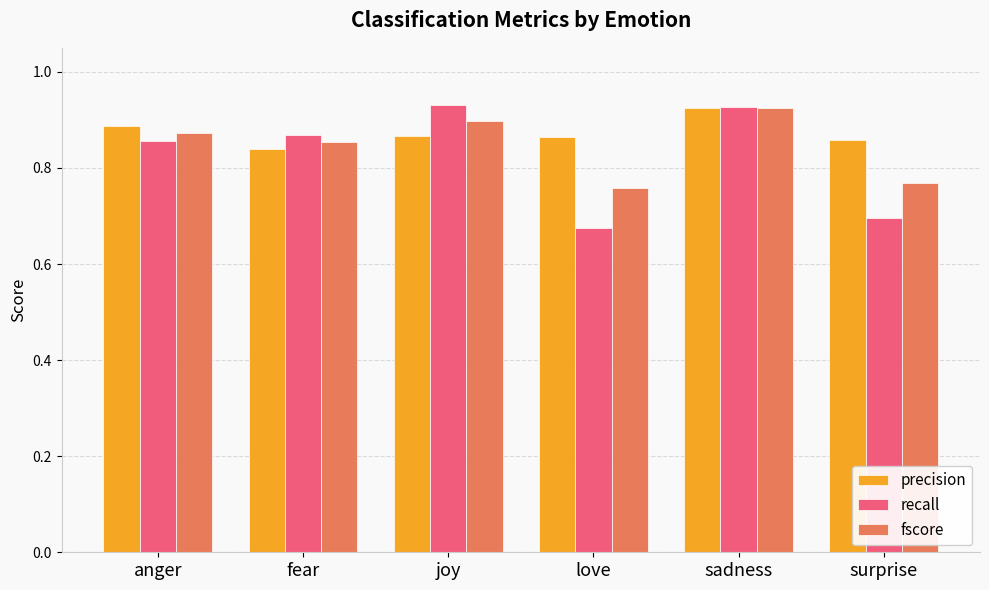

What are all the series names shown in the legend?

precision, recall, fscore